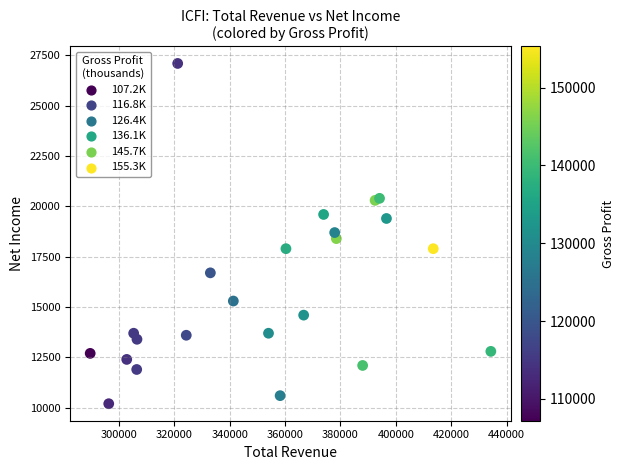

How many points are shown in the scatter plot?

23